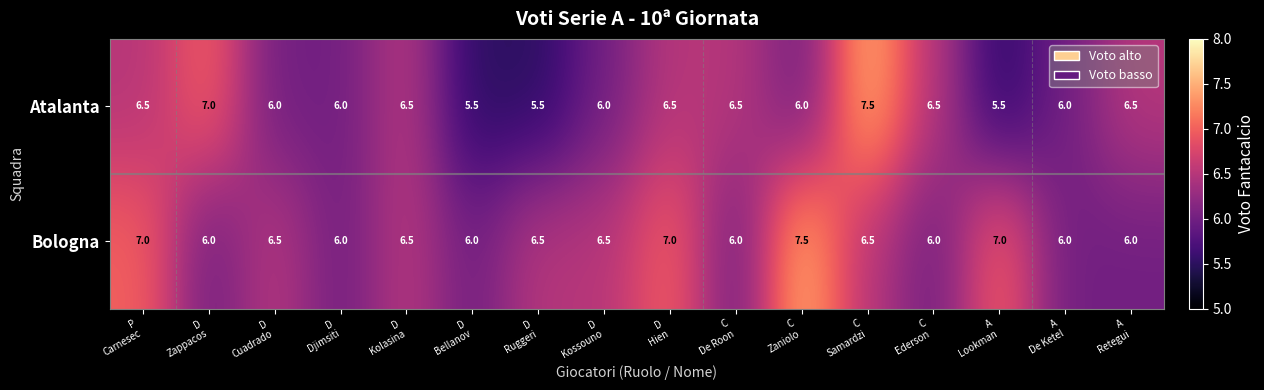

List the series in order of their overall mean, lowest first.

Atalanta, Bologna